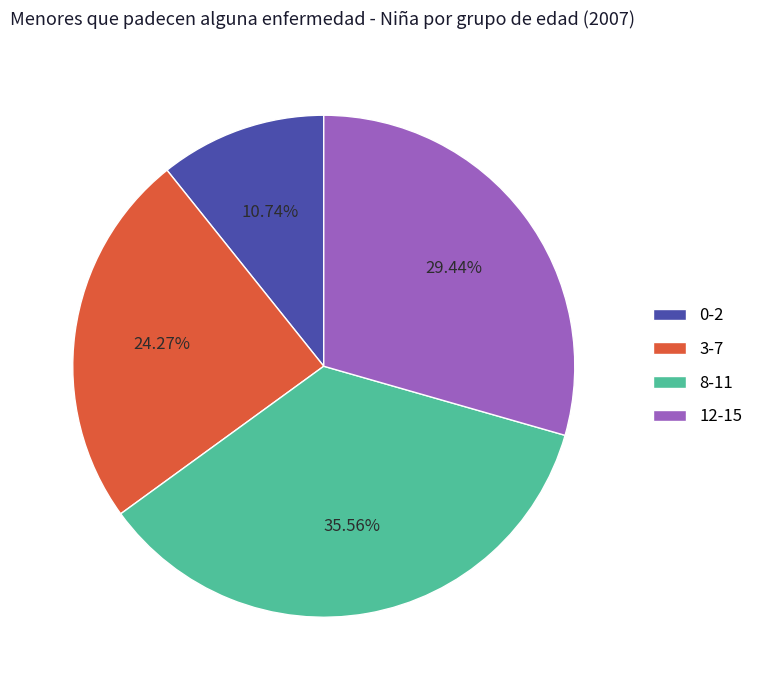

Which slice is the largest?

8-11